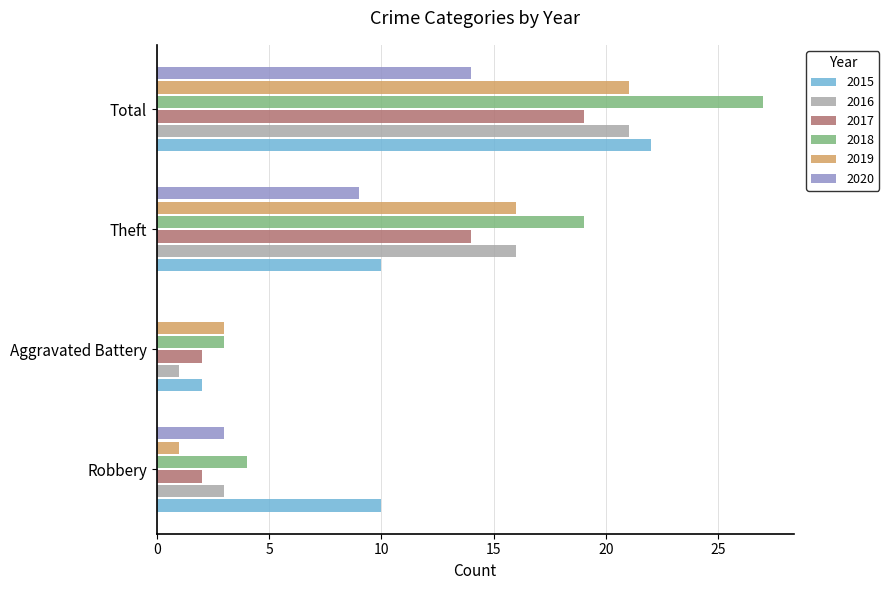

What is the maximum value for 2015?

22